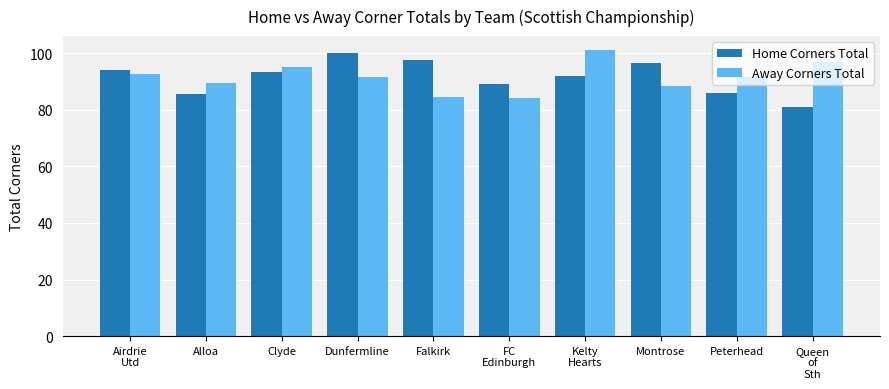

What is the label of the 4th bar from the right?

Kelty
Hearts